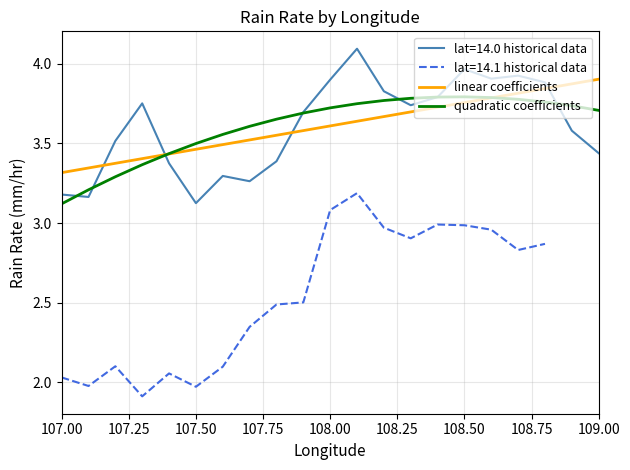

True or false: quadratic coefficients has a value of 1.1 at 108.00.

False